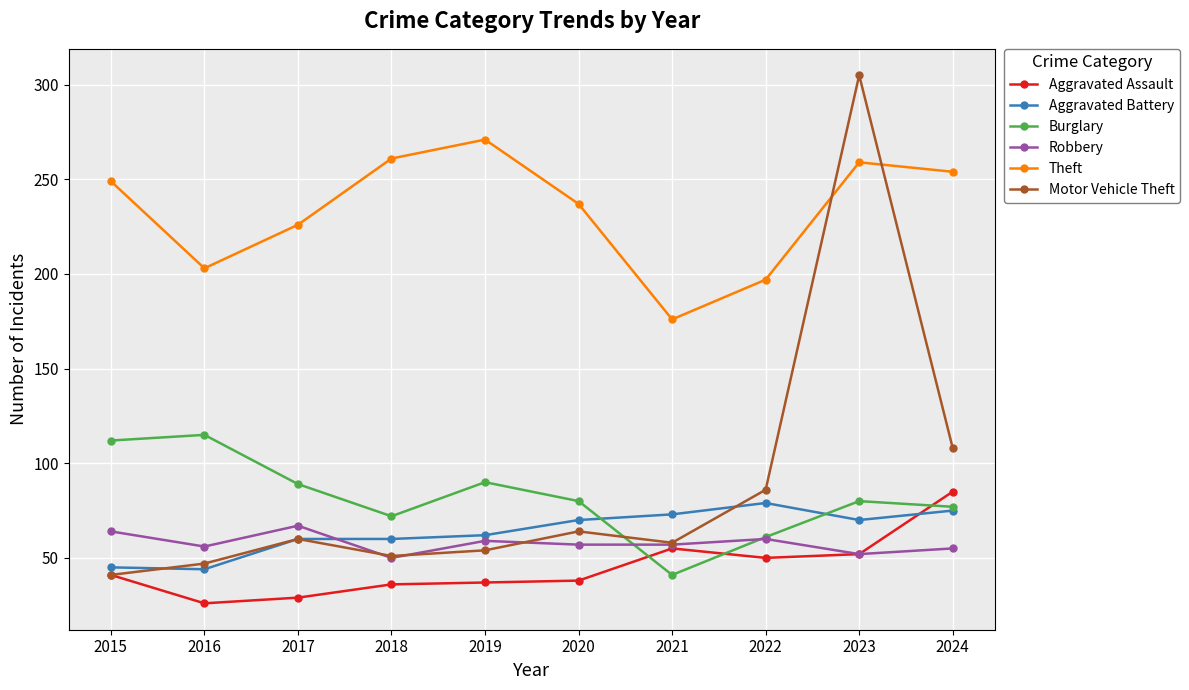

List the series in order of their peak value, highest first.

Motor Vehicle Theft, Theft, Burglary, Aggravated Assault, Aggravated Battery, Robbery